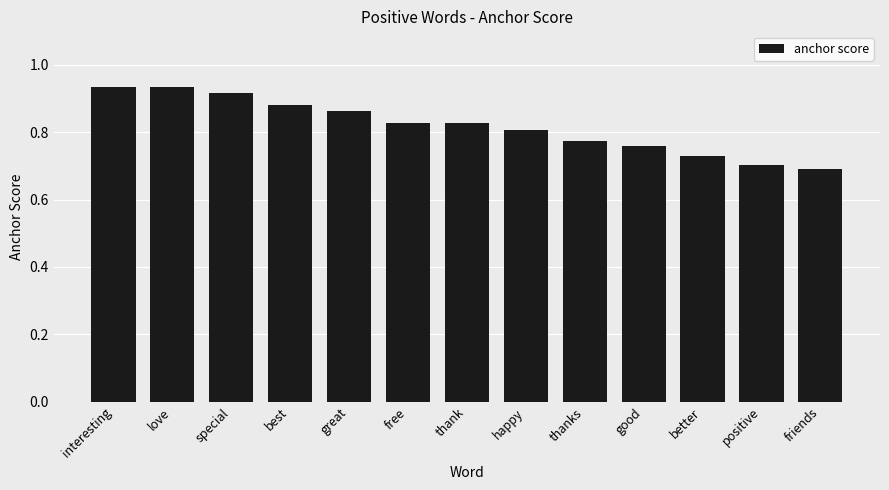

What is the difference between the maximum and second lowest values?

0.2